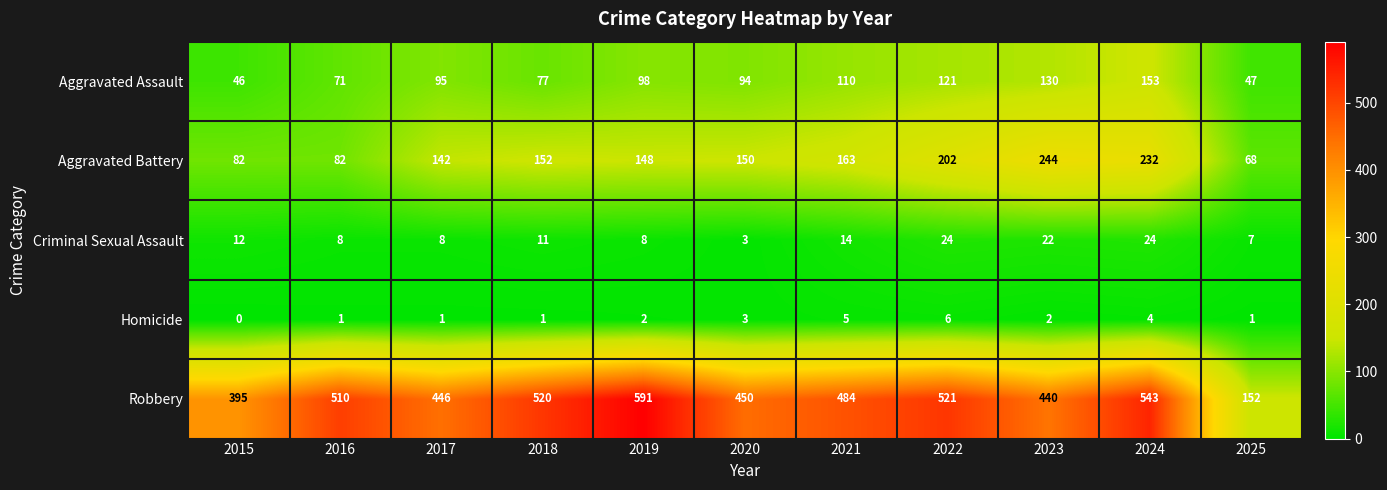

What is the approximate value of Aggravated Assault at 2019, to the nearest 10?

100